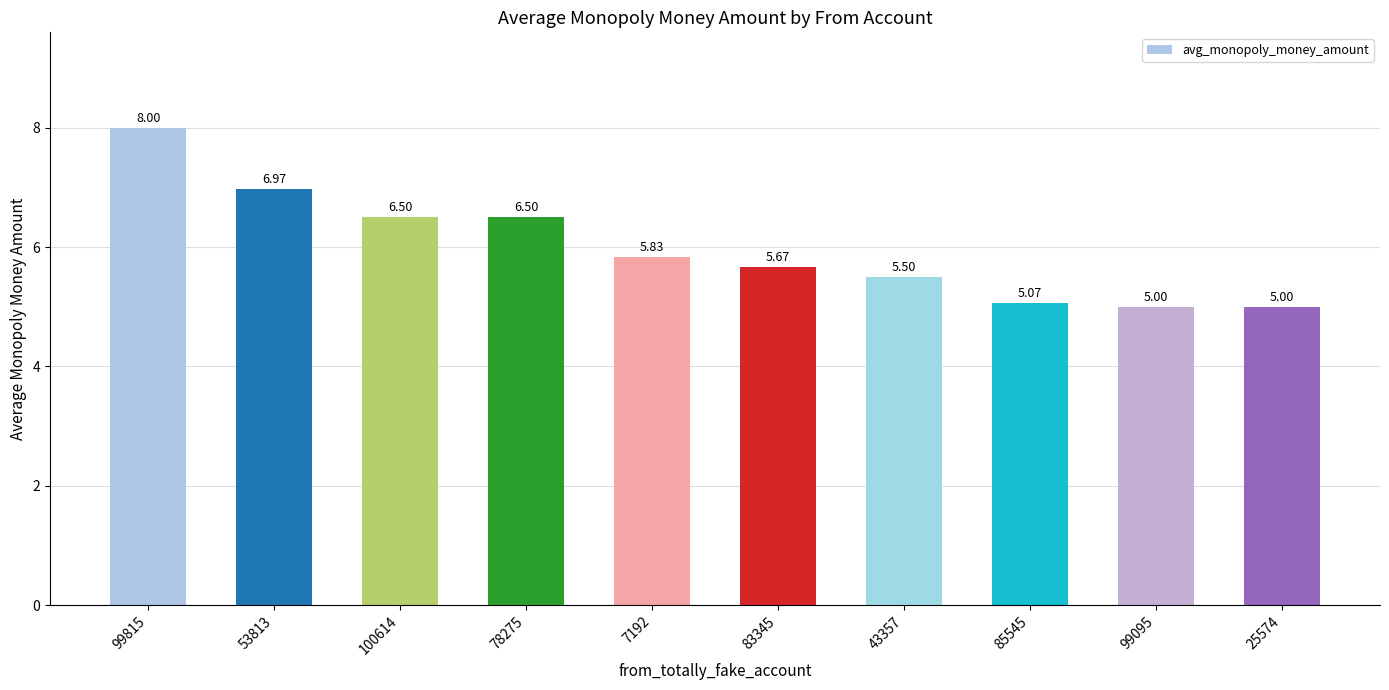

The chart shows a value of 2.7 at 85545. True or false?

False